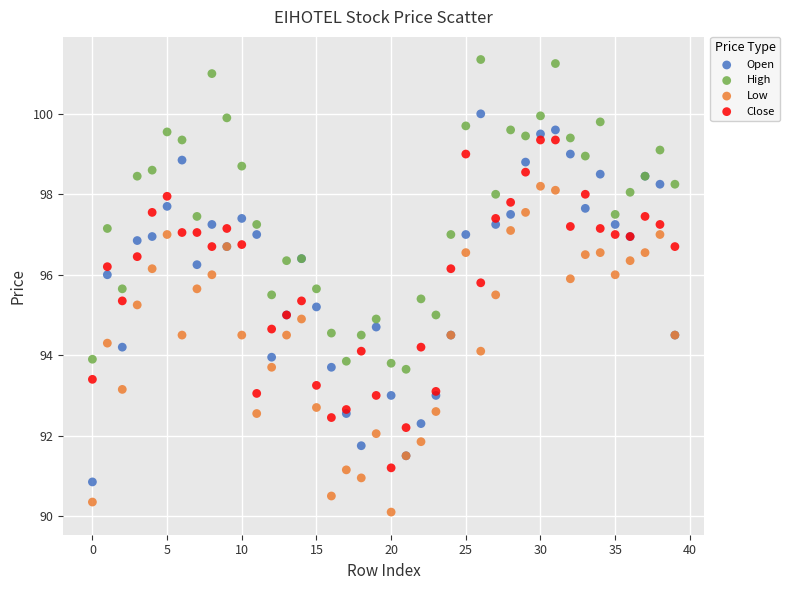

Which series reaches the maximum Y coordinate?

High